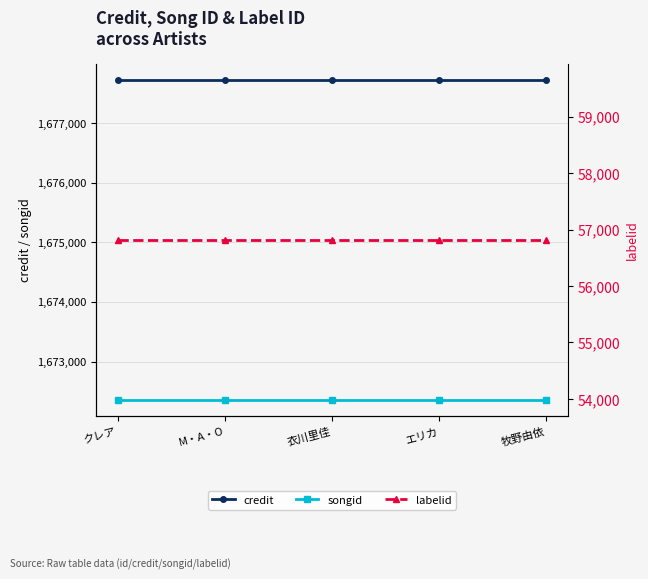

Is the value of credit at 衣川里佳 greater than the value of labelid at 衣川里佳?

Yes